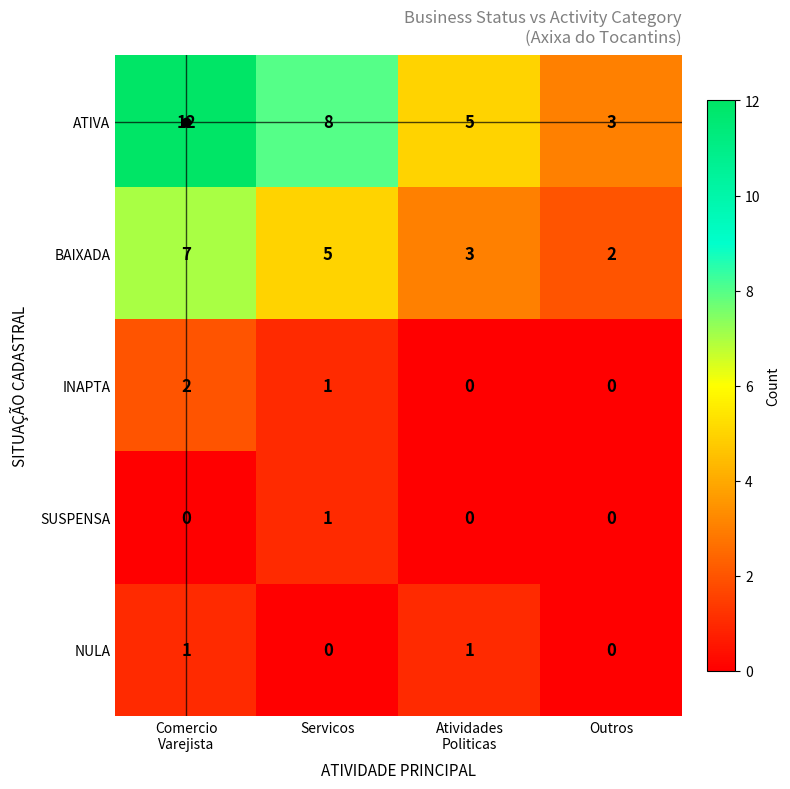

Where is INAPTA nearest to the value 1?

Servicos